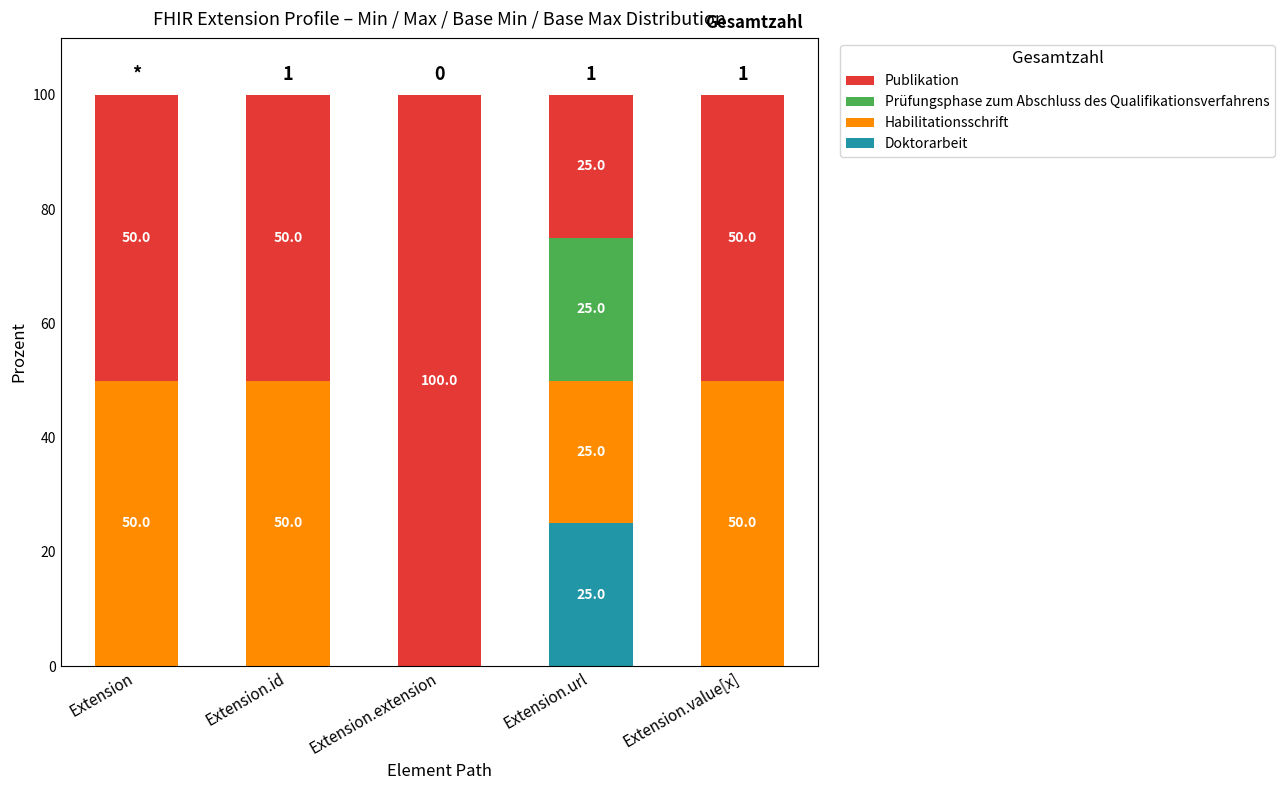

True or false: Doktorarbeit has a value of 0 at Extension.value[x].

True